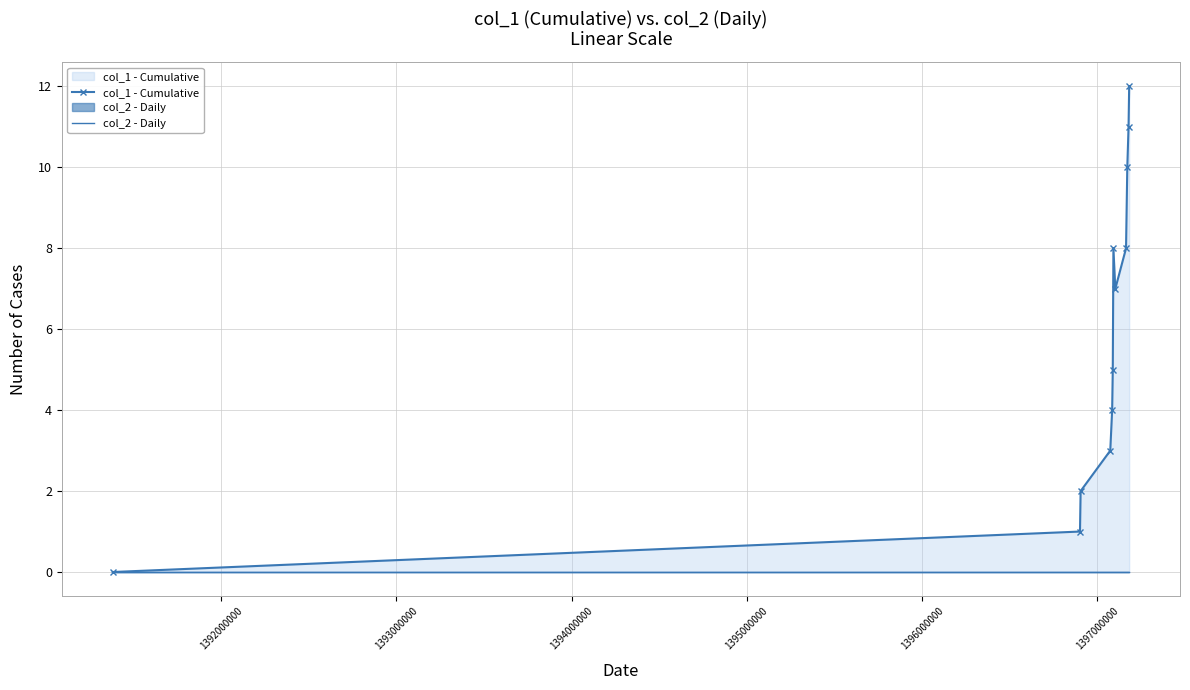

How many interior local valleys does the col_1 - Cumulative series have?

1